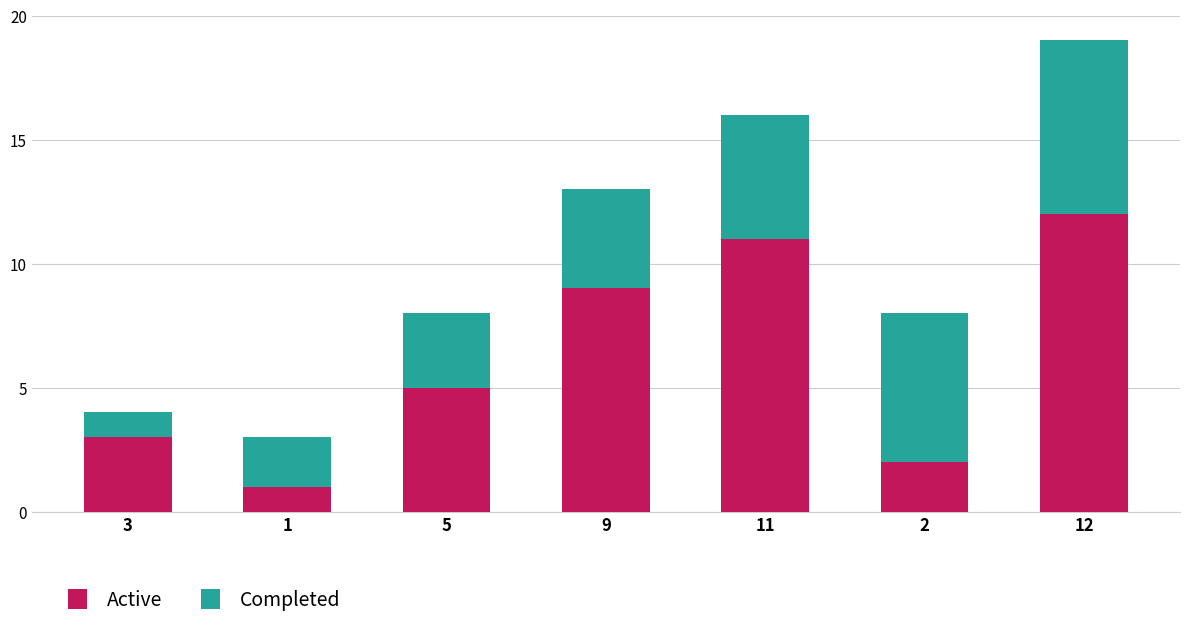

What is the difference between the second highest and second lowest values in the Active series?

9